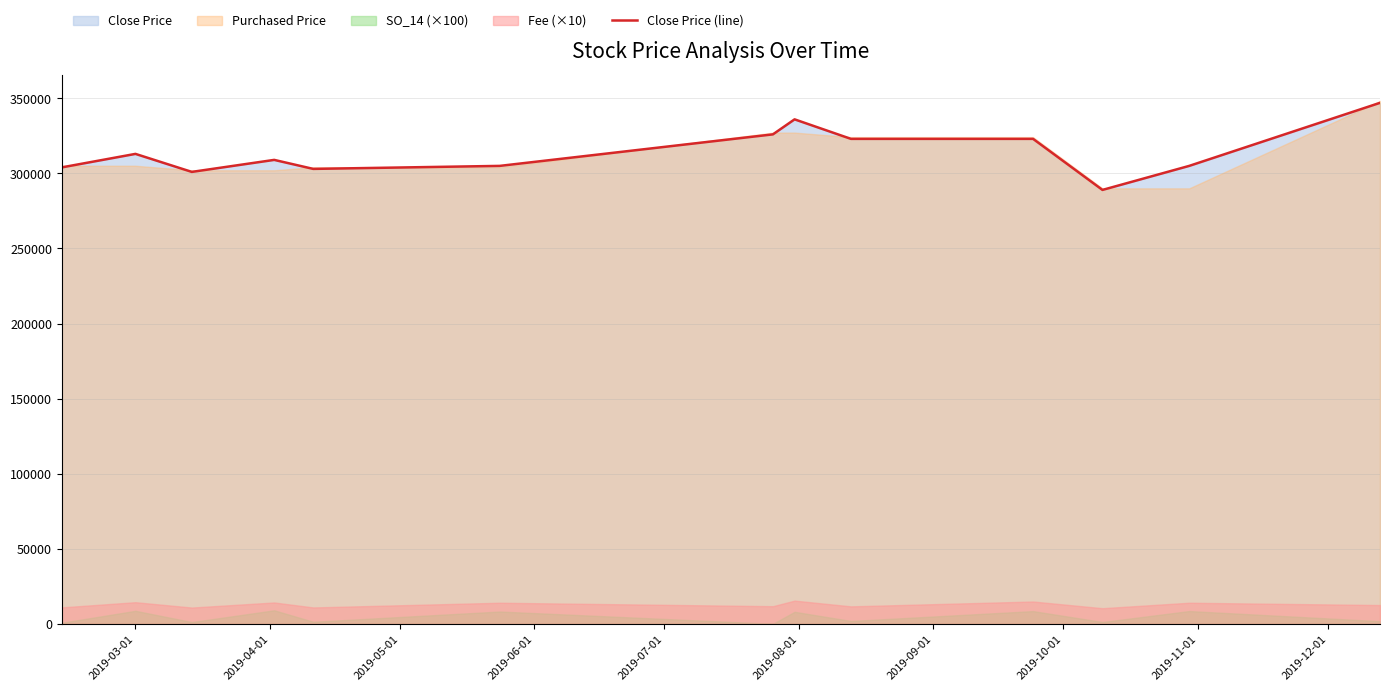

What is the average value?

314154